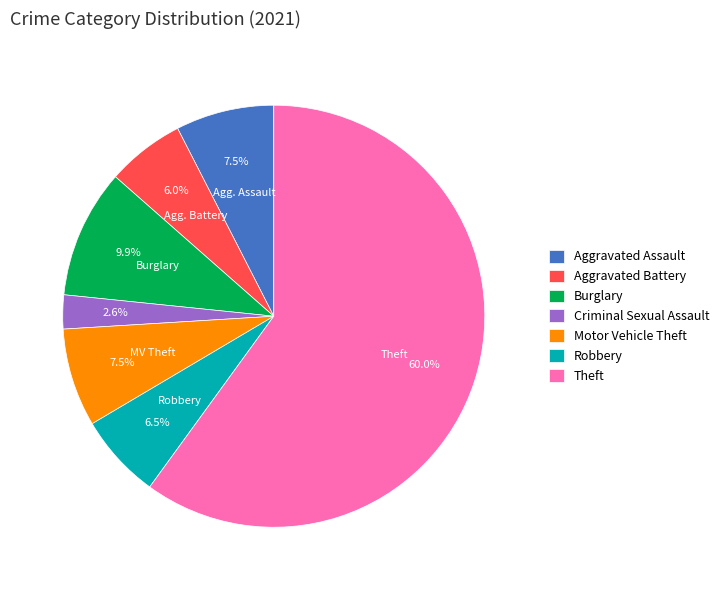

The Aggravated Battery slice represents 12% of the pie. True or false?

False